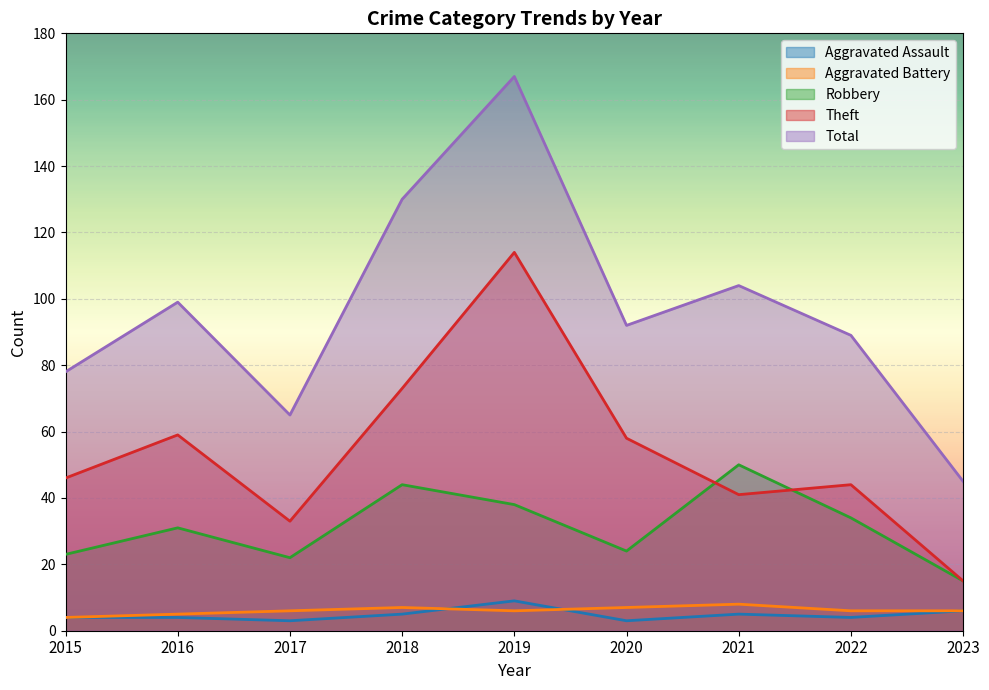

Where is the first local minimum for Theft?

2017